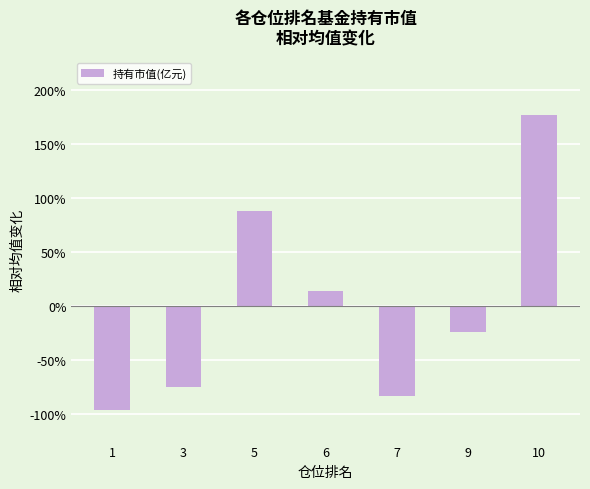

Is it true that the value at 5 is 88.3?

True